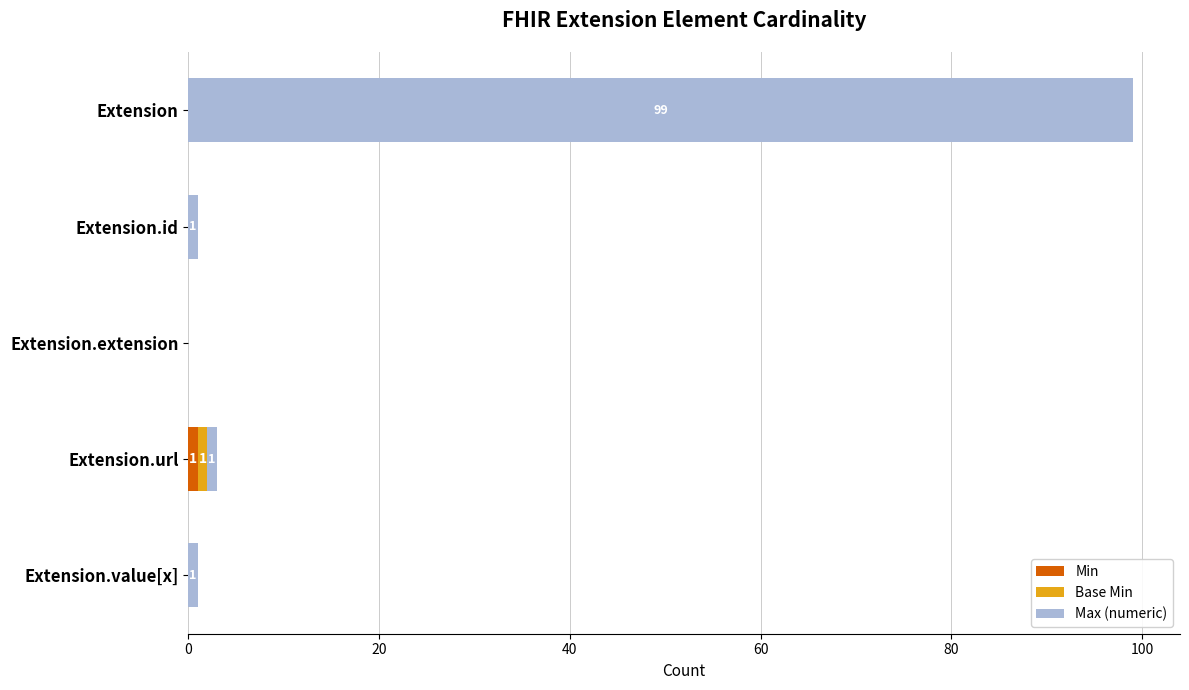

At which category is the sum across all series the highest?

Extension